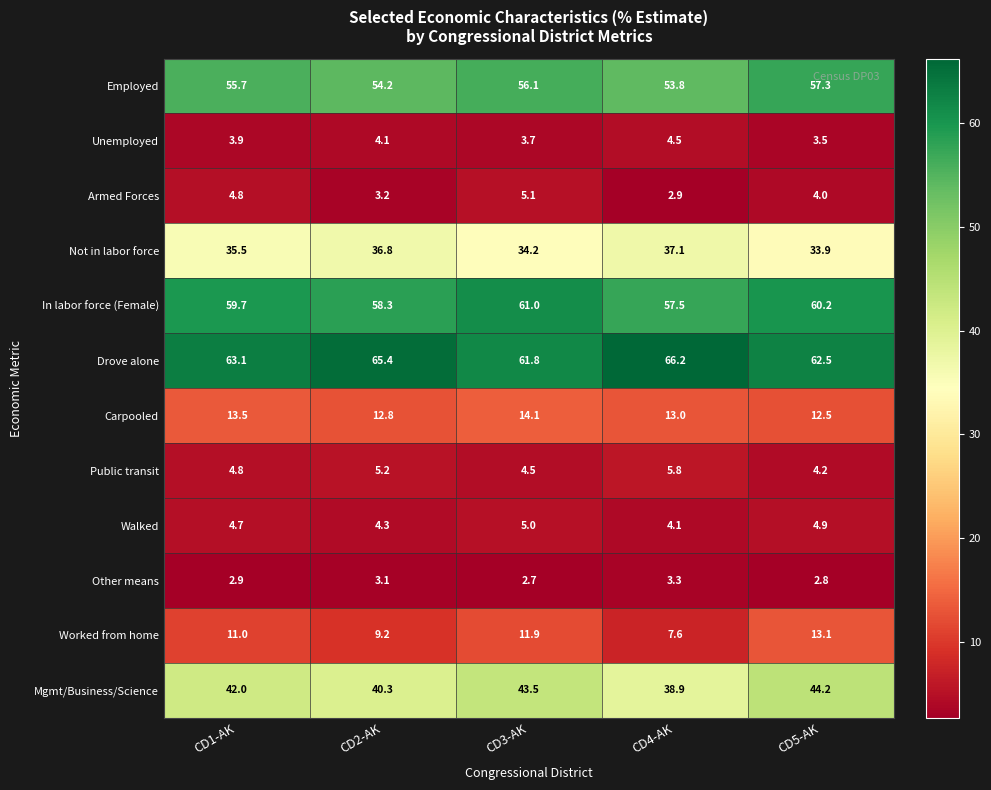

List the series in order of their peak value, lowest first.

Other means, Unemployed, Walked, Armed Forces, Public transit, Worked from home, Carpooled, Not in labor force, Mgmt/Business/Science, Employed, In labor force (Female), Drove alone